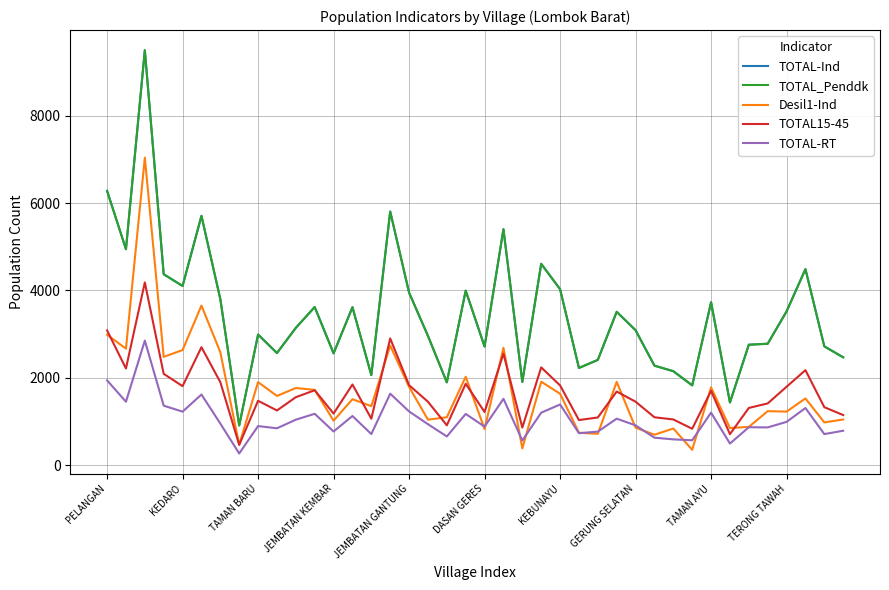

Does the chart have visible grid lines?

Yes